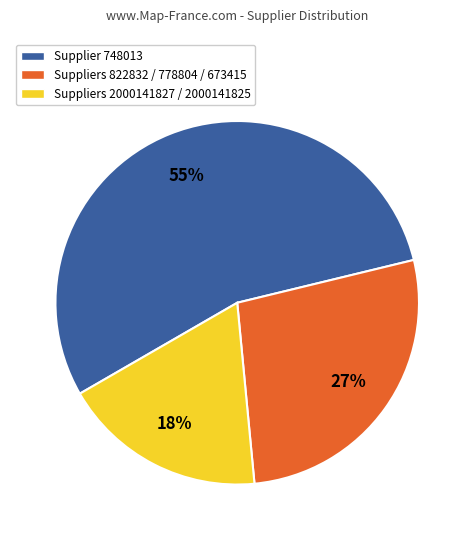

Does any single category account for the majority?

Yes